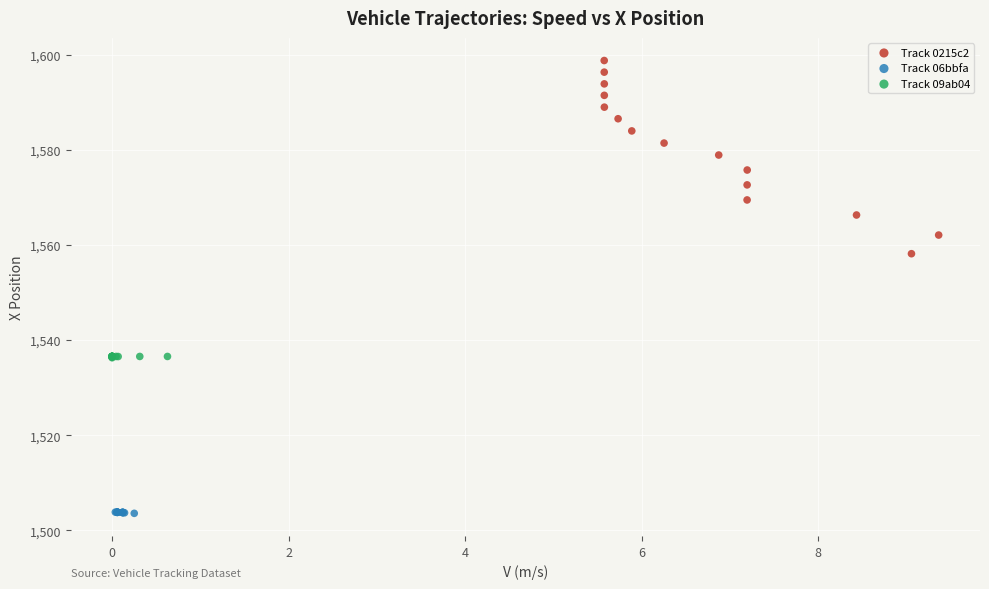

Which series reaches the minimum Y coordinate?

Track 06bbfa